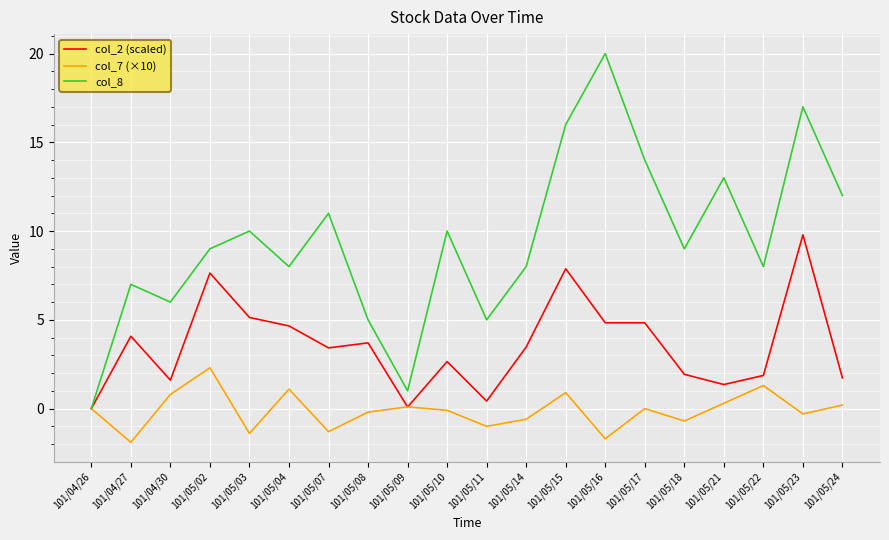

At which label is col_2 (scaled) closest to 4?

101/04/27